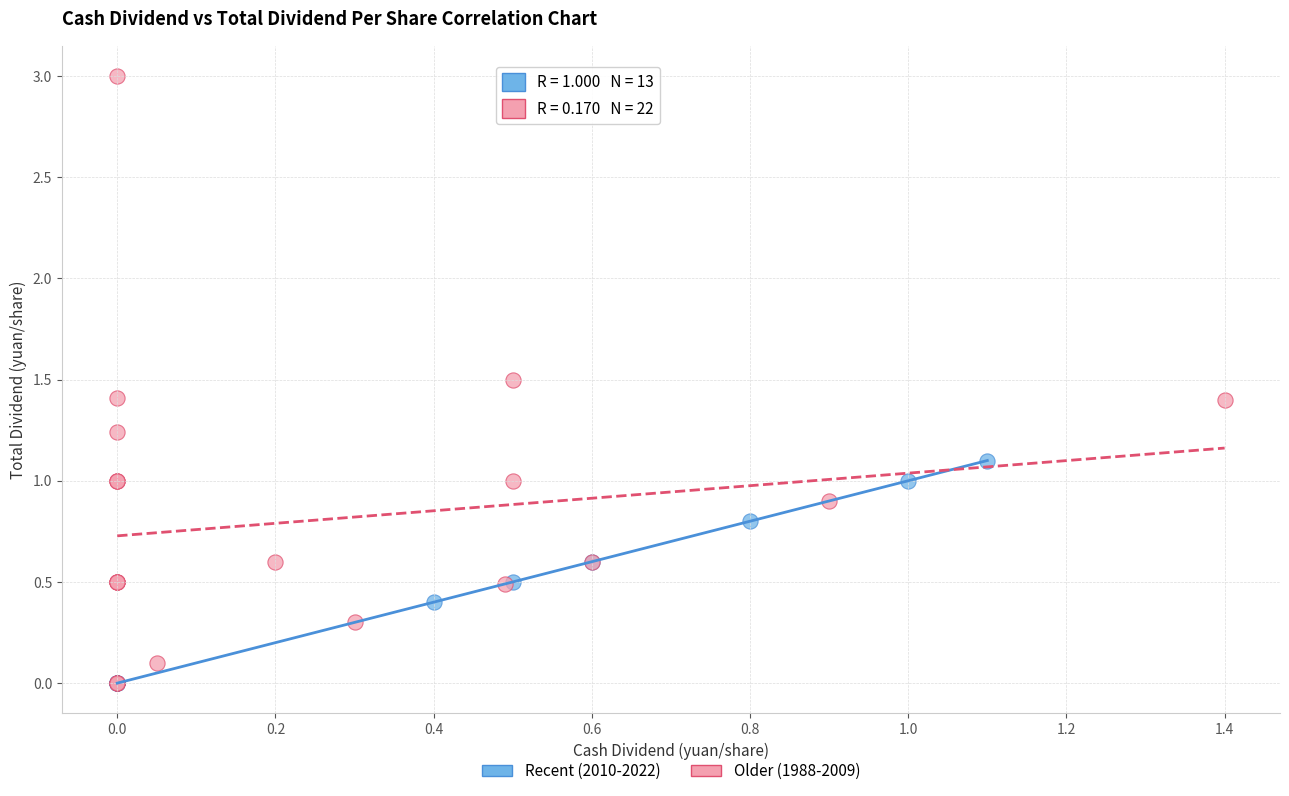

Which series has the widest spread of Y values?

Older (1988-2009)